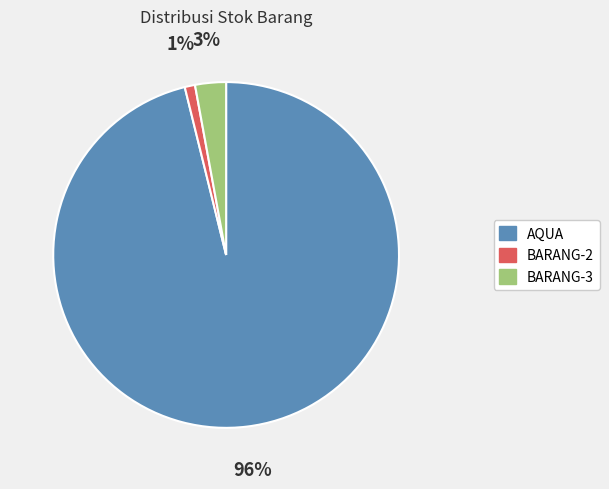

Which slice is the largest?

AQUA